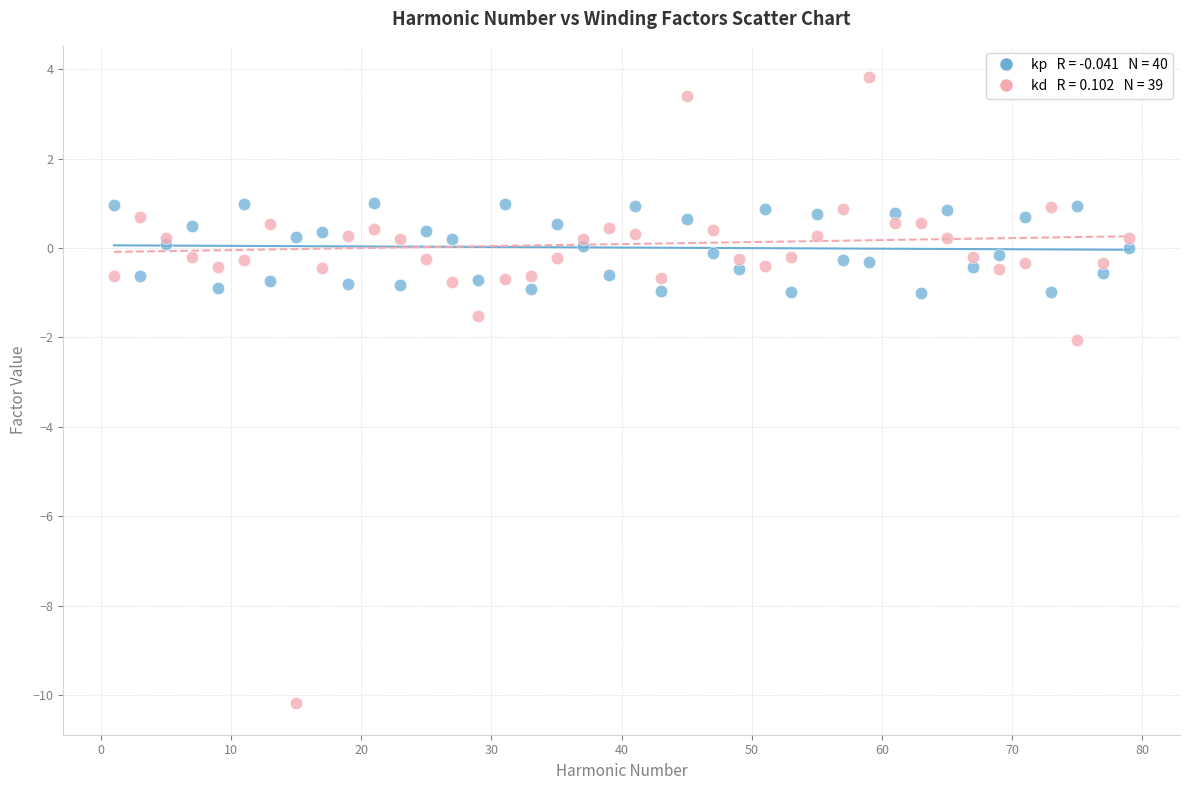

Across all series, what Y value is closest to -3?

-2.1